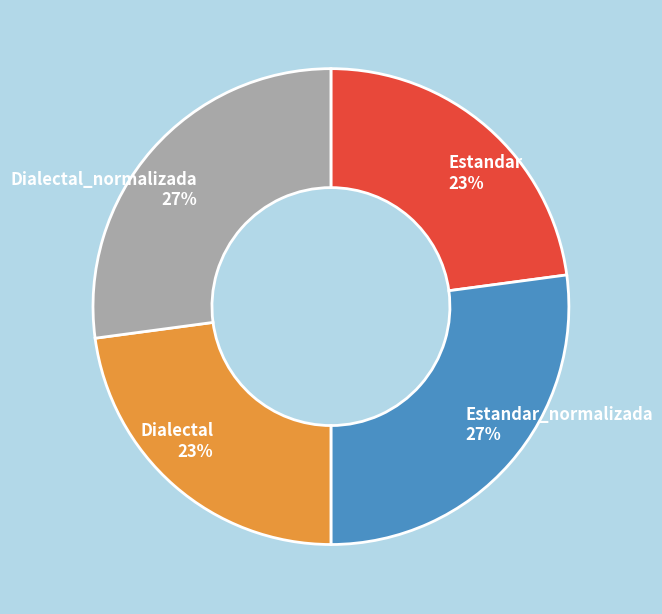

What percentage is the Estandar_normalizada slice, to the nearest percent?

27%